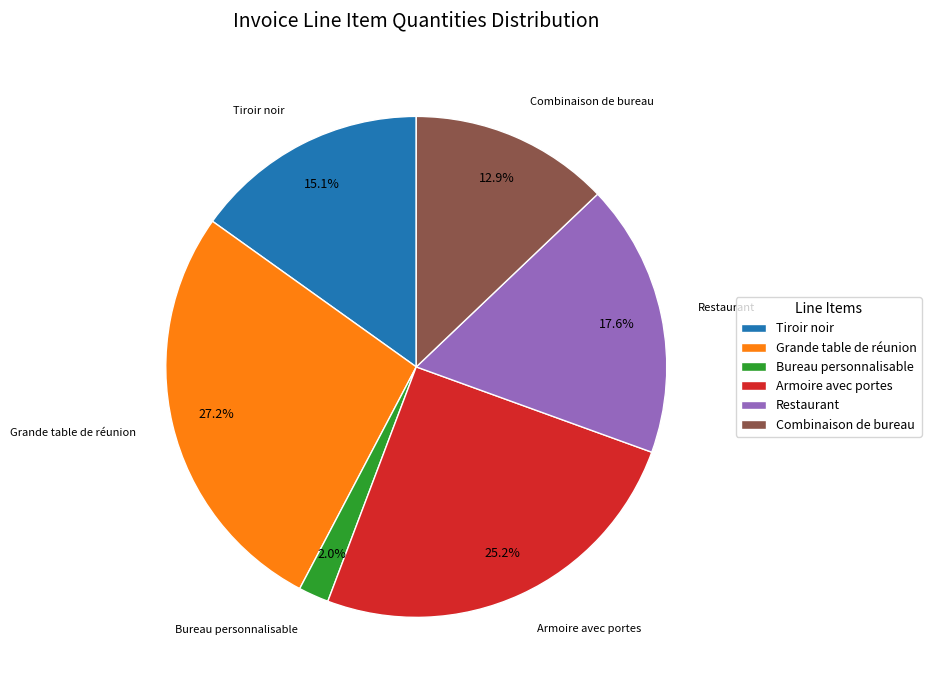

Rank the categories by value from highest to lowest.

Grande table de réunion, Armoire avec portes, Restaurant, Tiroir noir, Combinaison de bureau, Bureau personnalisable